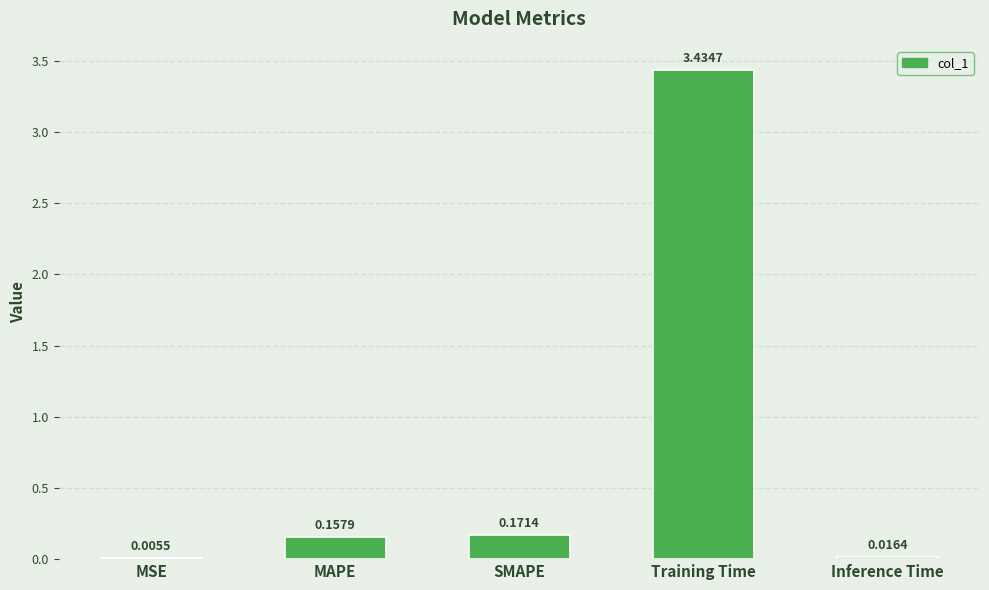

Which category has the highest value across all series?

Training Time